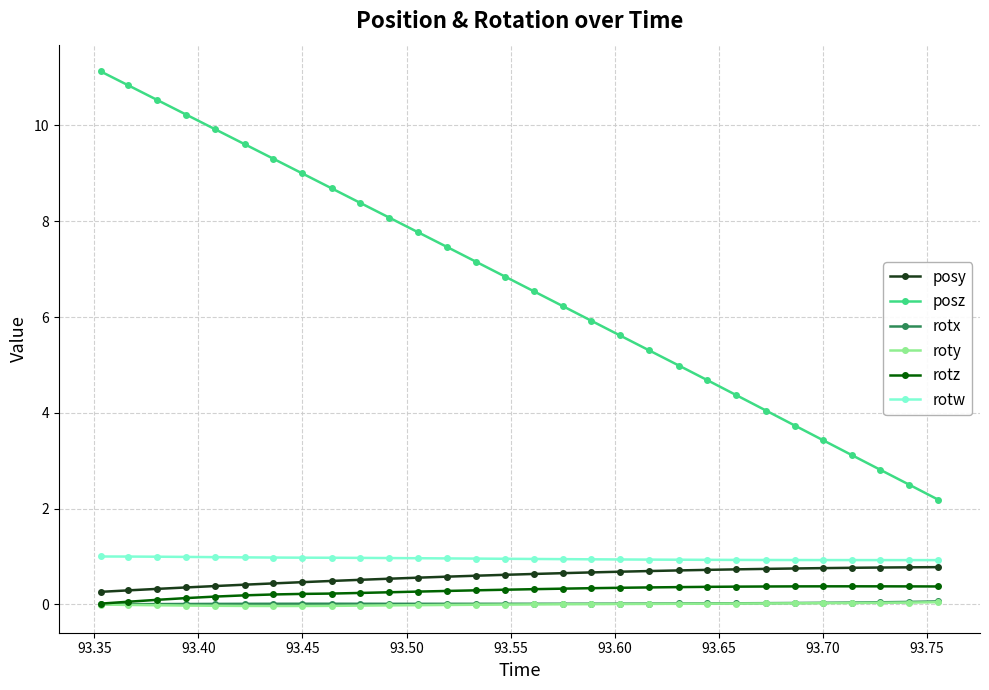

What is the greatest value displayed?

11.1